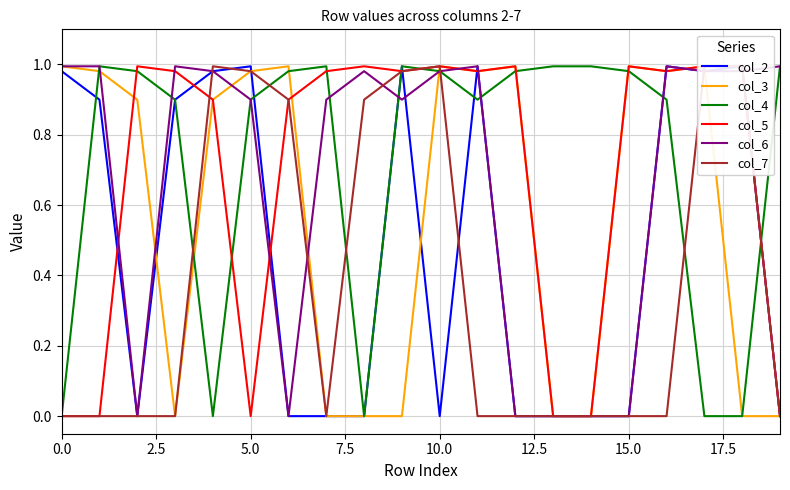

What is the sum of all col_5 values?

13.7